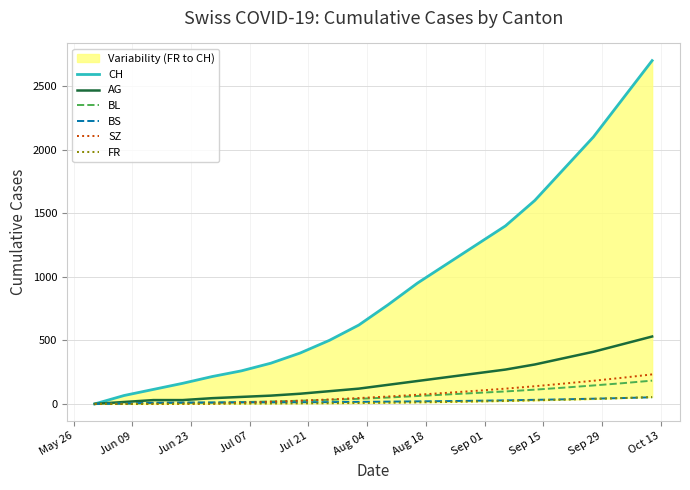

Reading right to left, list all the values displayed in this chart.

CH: 2700	2400	2100	1850	1600	1400	1250	1100	950	780	620	500	400	320	260	215	162	114	66	0
AG: 530	470	410	360	310	270	240	210	180	150	120	100	80	65	55	45	30	30	15	0
BL: 183	163	145	128	112	98	86	74	62	50	40	32	25	19	14	10	8	6	2	0
BS: 52	46	41	36	32	28	25	22	20	18	16	14	13	12	12	11	11	9	3	0
SZ: 232	206	182	160	139	120	103	87	72	58	46	35	25	17	9	1	1	0	0	0
FR: 54	46	39	33	28	23	19	15	12	9	7	5	4	3	2	2	1	0	0	0